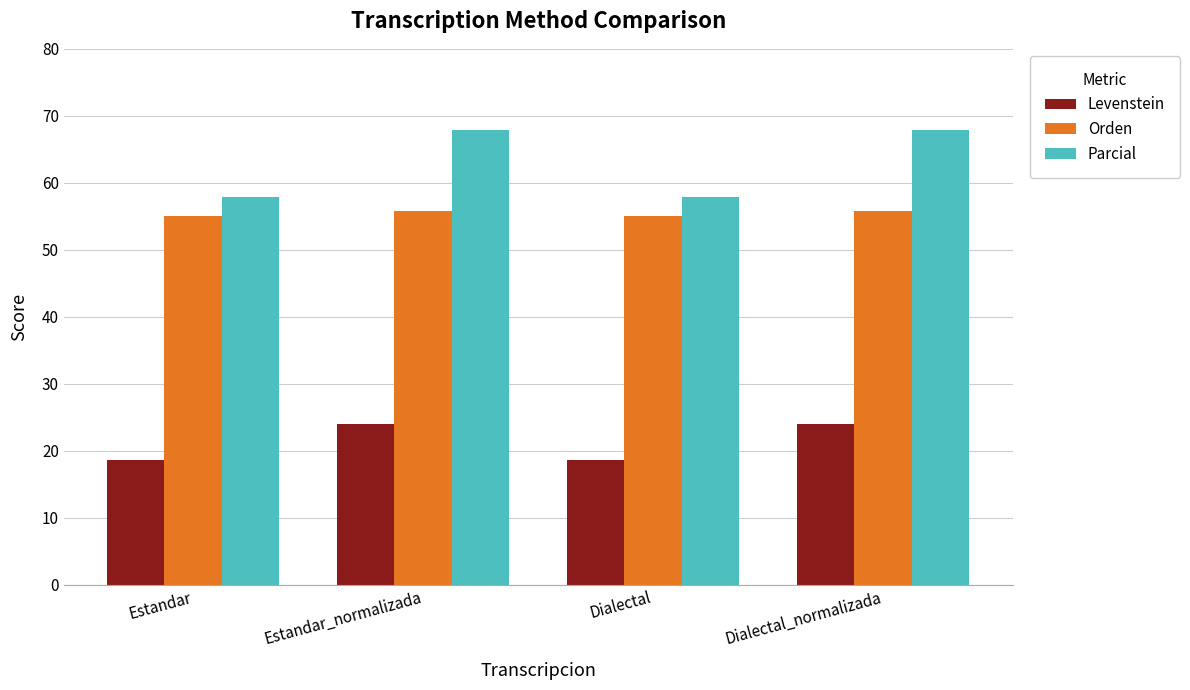

At how many categories does at least one series exceed 37?

4